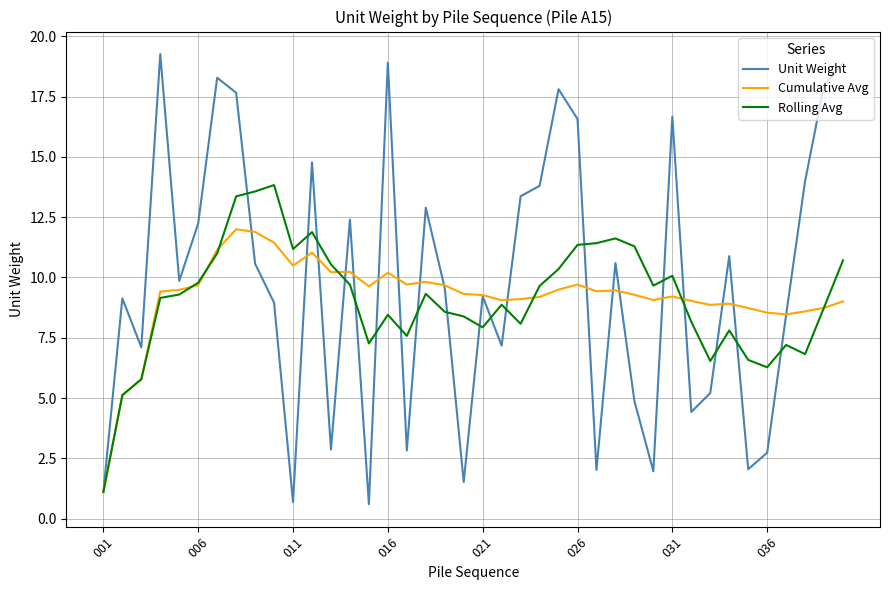

Which series has the largest range (max minus min)?

Unit Weight